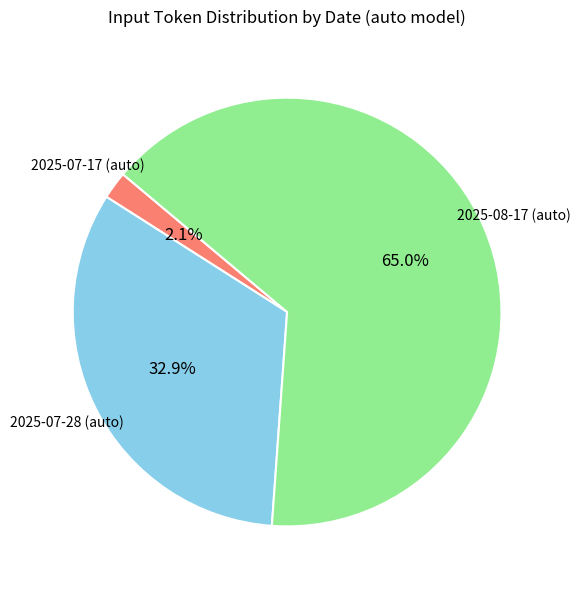

Is there any slice that represents more than half of the pie?

Yes